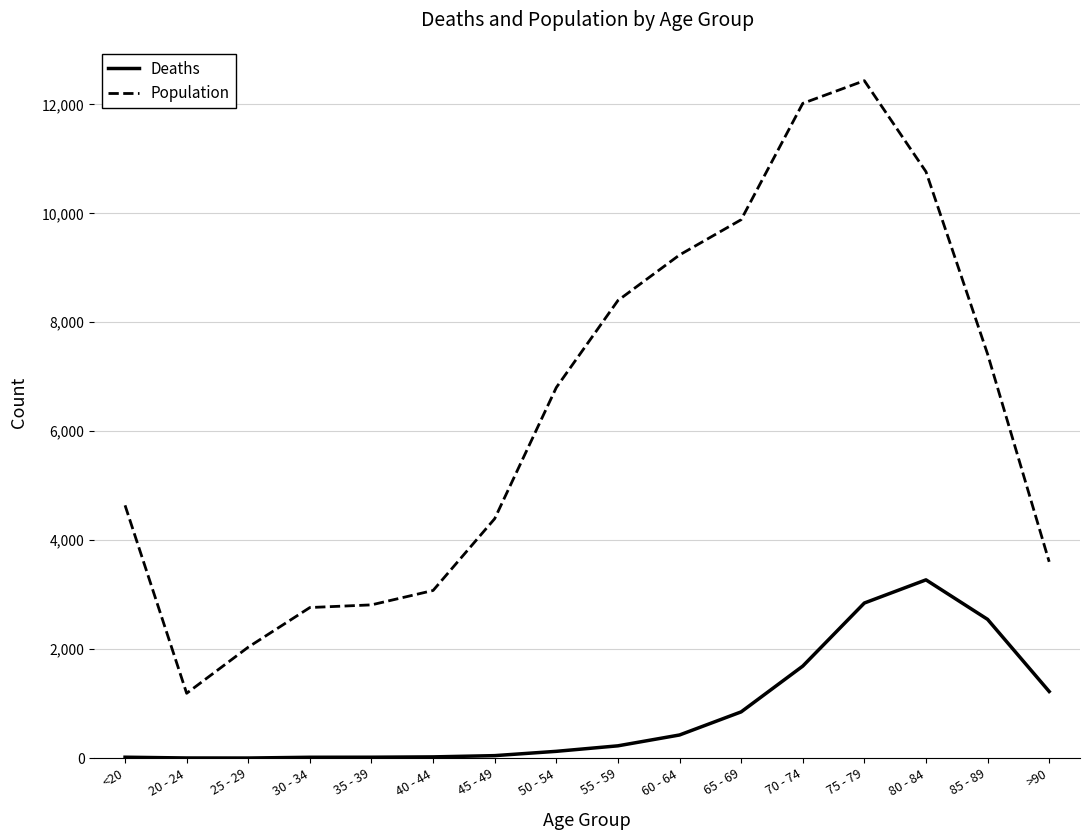

Which series has the widest spread of values?

Population